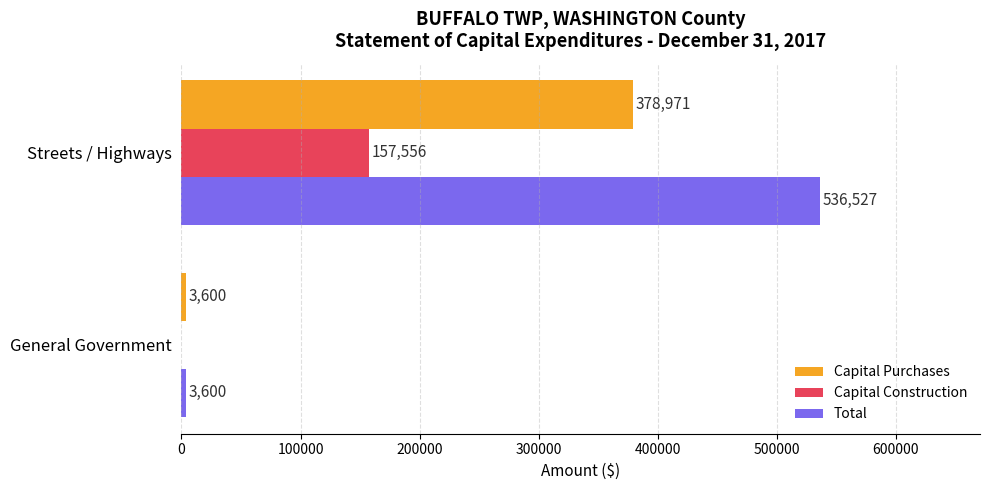

Is the value of Capital Purchases at General Government greater than the value of Total at Streets / Highways?

No